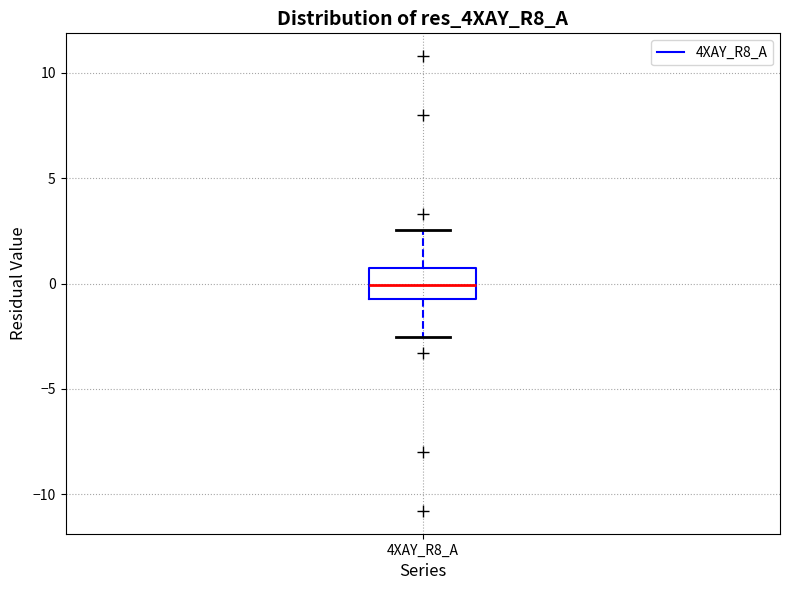

Where is the lower edge of the box for 4XAY_R8_A on the y-axis? The values are not printed on the chart, so give them approximately, as read against the axis.

-0.5